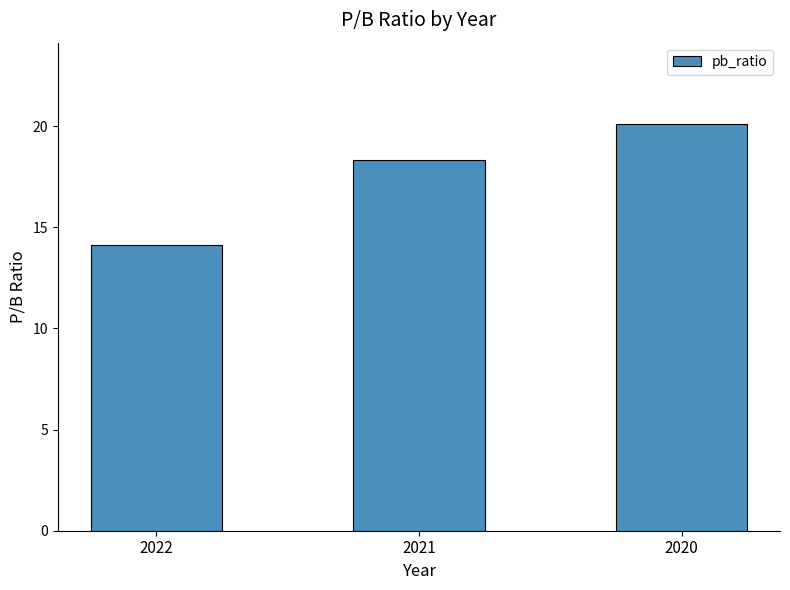

List the labels in order of value, smallest first.

2022, 2021, 2020